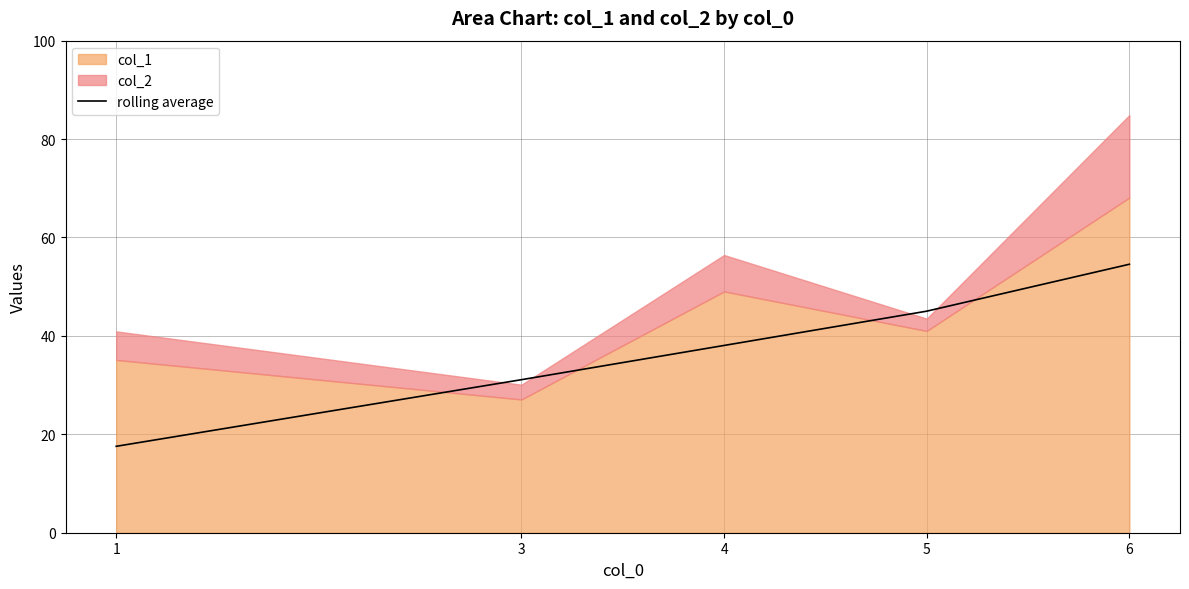

The chart shows a value of 31.1 at 3. True or false?

True